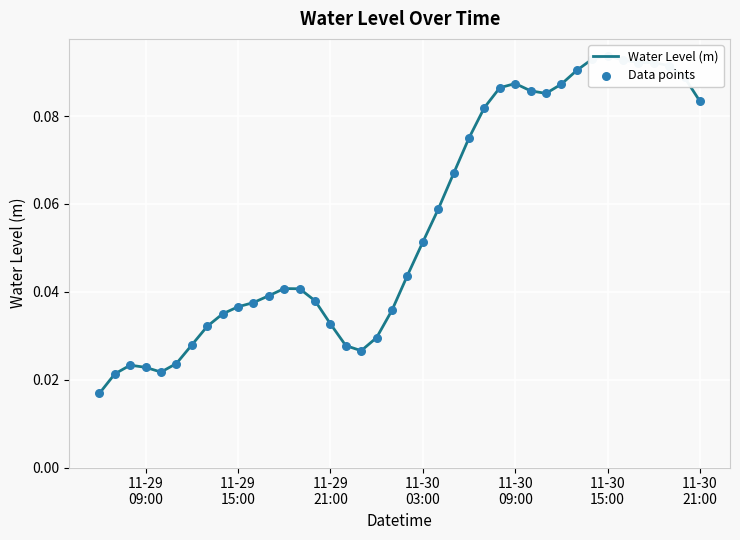

Is the value of Data points at 20 greater than the value of Water Level (m) at 11-30
21:00?

Yes